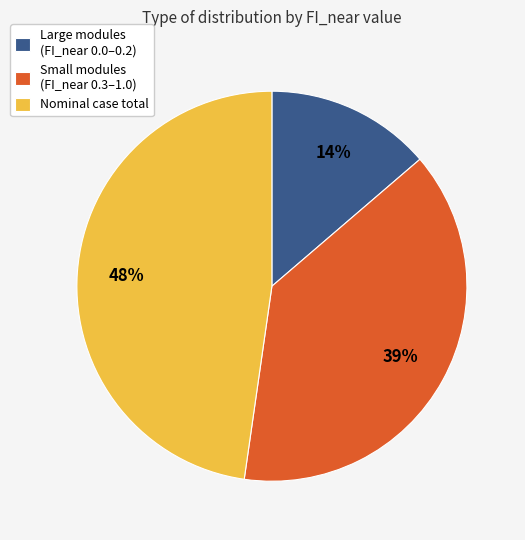

To the nearest percent, what is the difference between the largest and smallest slice percentages?

34%